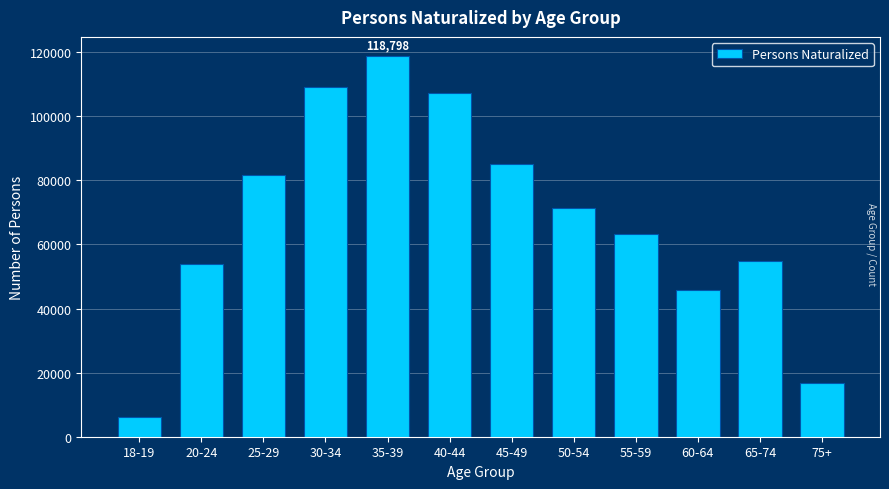

Reading right to left, extract all data points from this chart.

75+=16895	65-74=54805	60-64=45919	55-59=63212	50-54=71458	45-49=84996	40-44=107088	35-39=118798	30-34=108990	25-29=81644	20-24=53770	18-19=6286